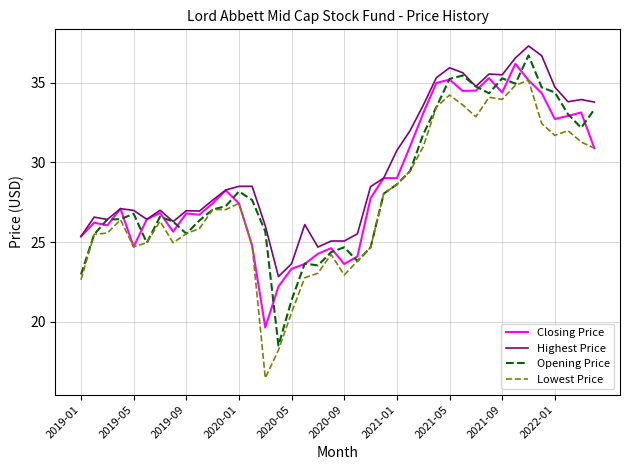

Which series has the largest total across all categories?

Highest Price